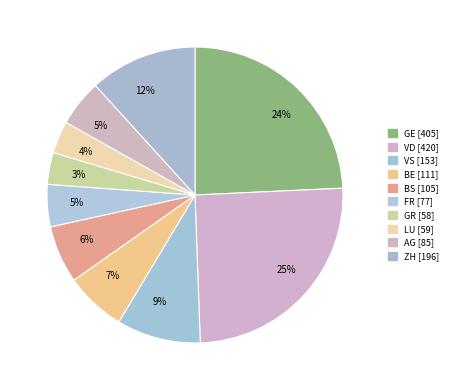

What percentage do LU and FR together represent?

8.1%